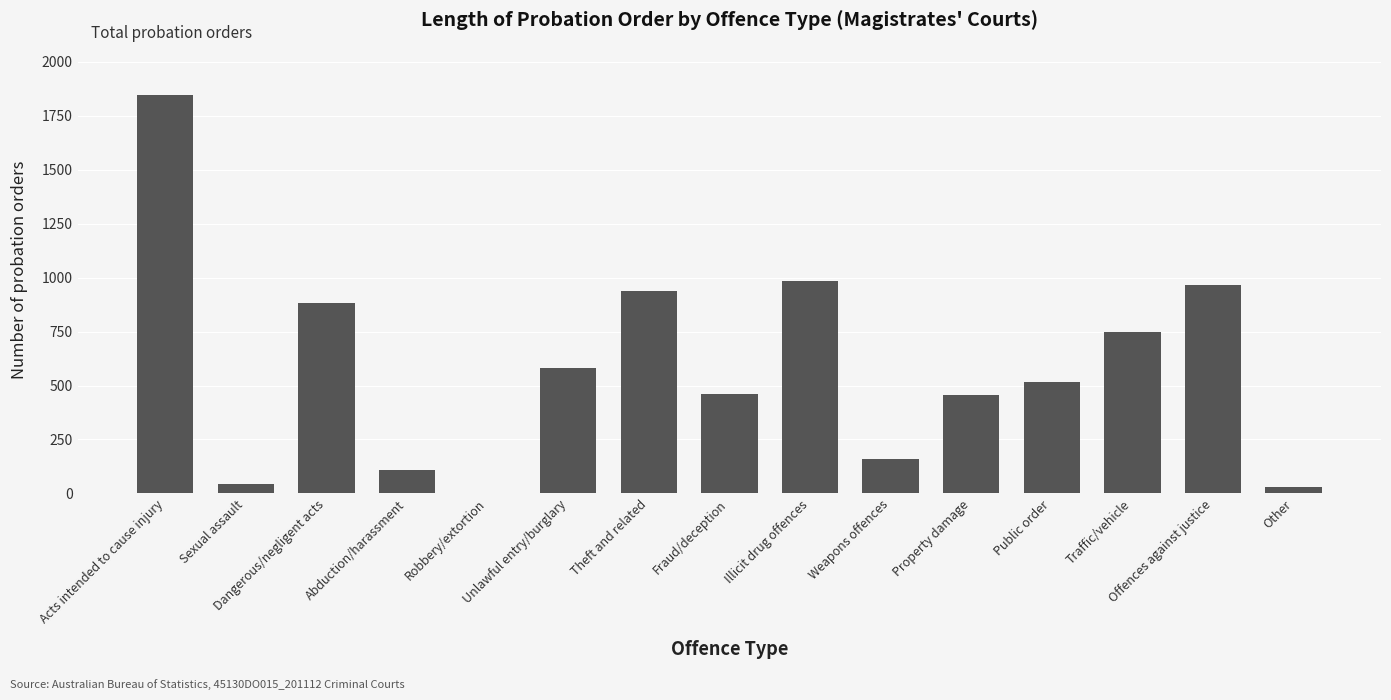

Which label corresponds to the largest value in the chart?

Acts intended to cause injury